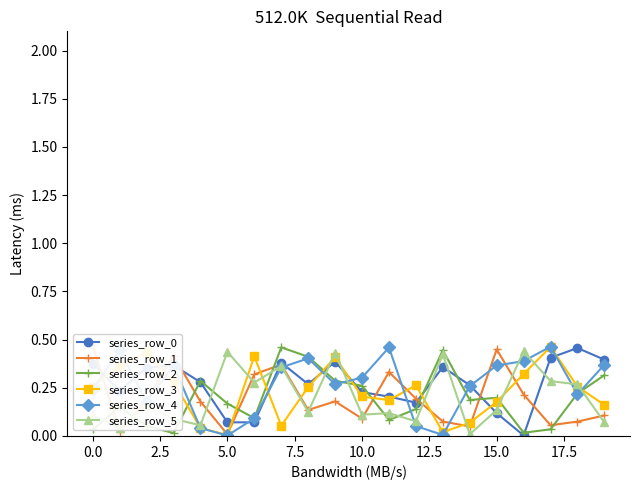

How many interior local peaks does the series_row_3 series have?

5